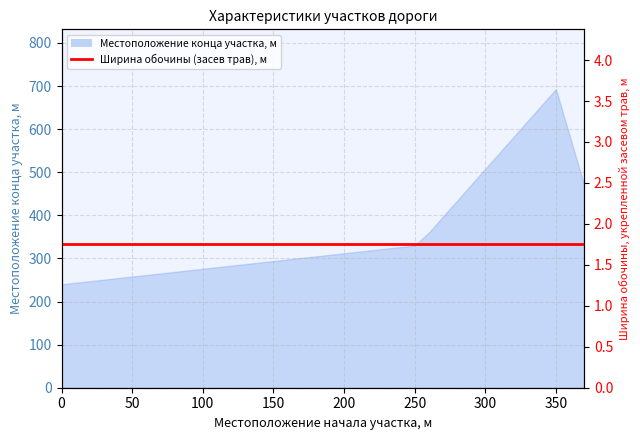

How many lines are shown in the chart?

1